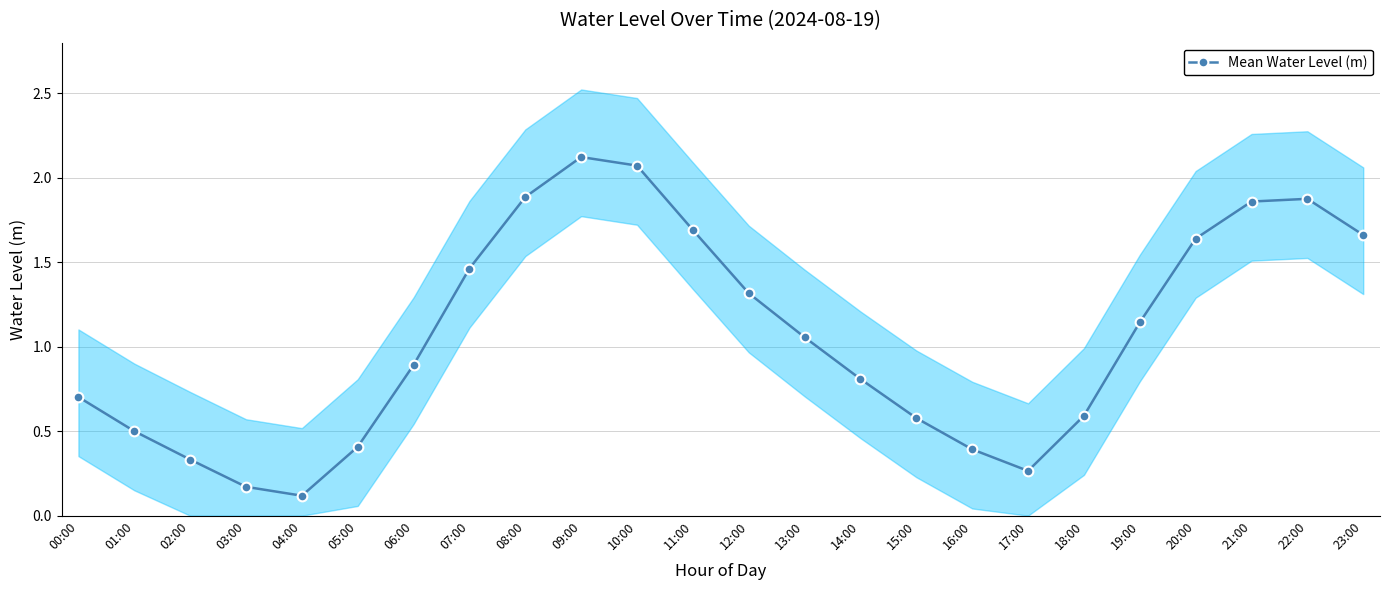

How many interior local peaks (higher than both neighbors) does the data have?

2